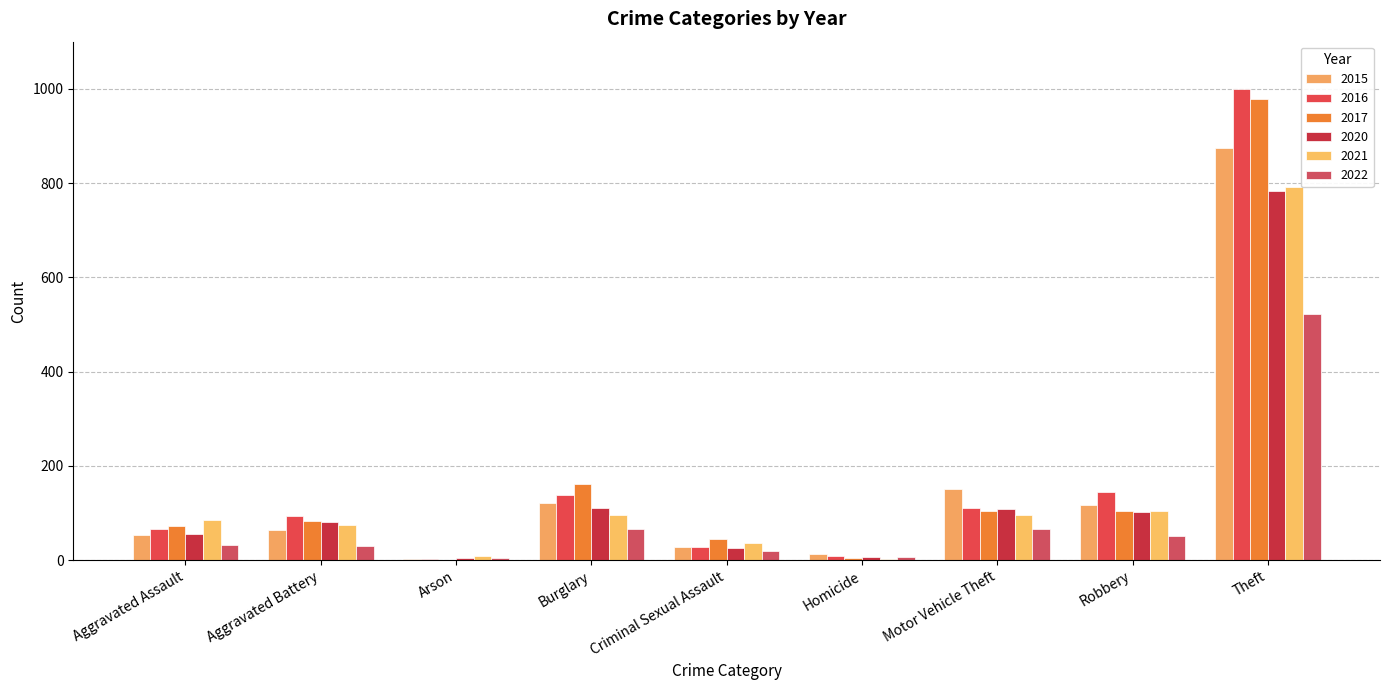

The 2017 series shows 44 at Motor Vehicle Theft. True or false?

False